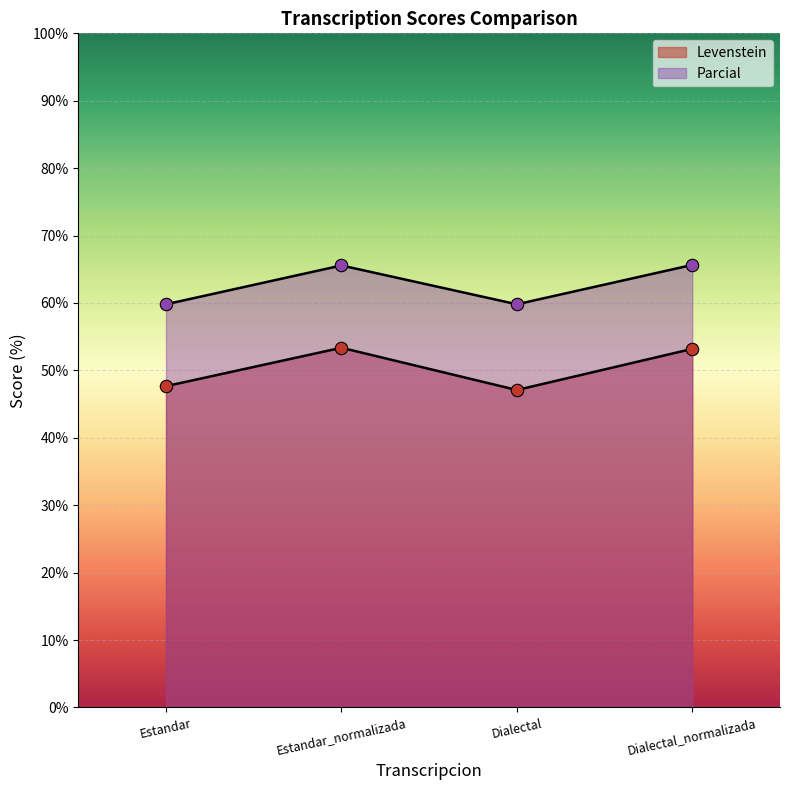

Which series has the widest spread of Y values?

Levenstein